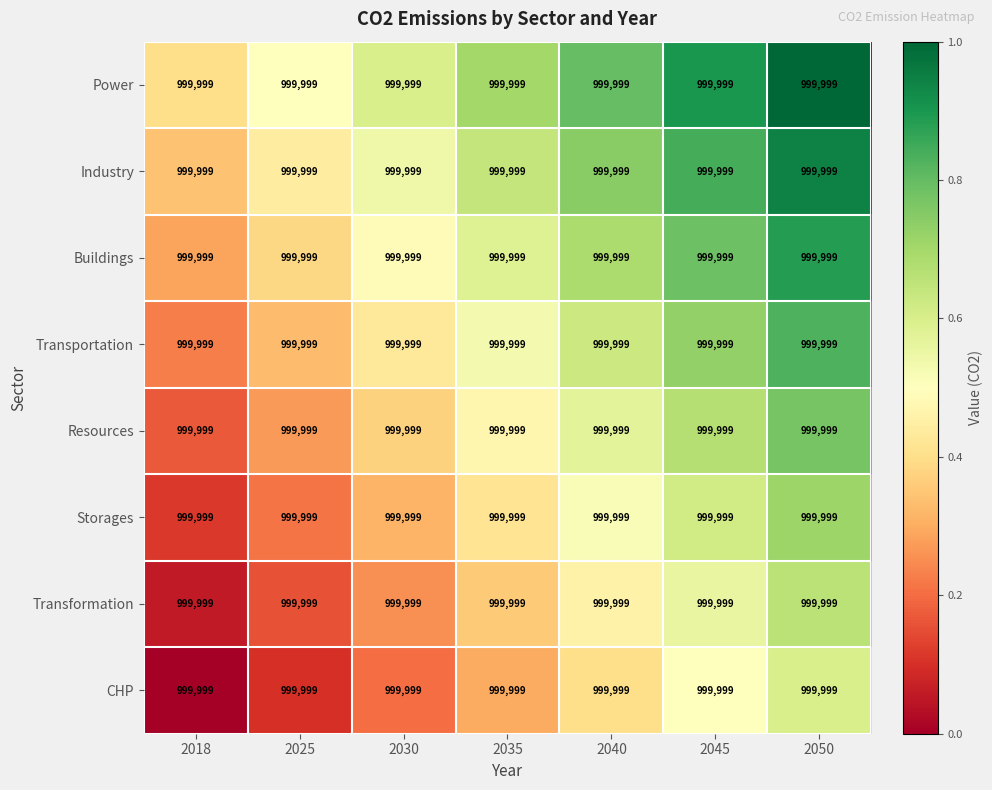

Which category has the lowest value across all series?

2018